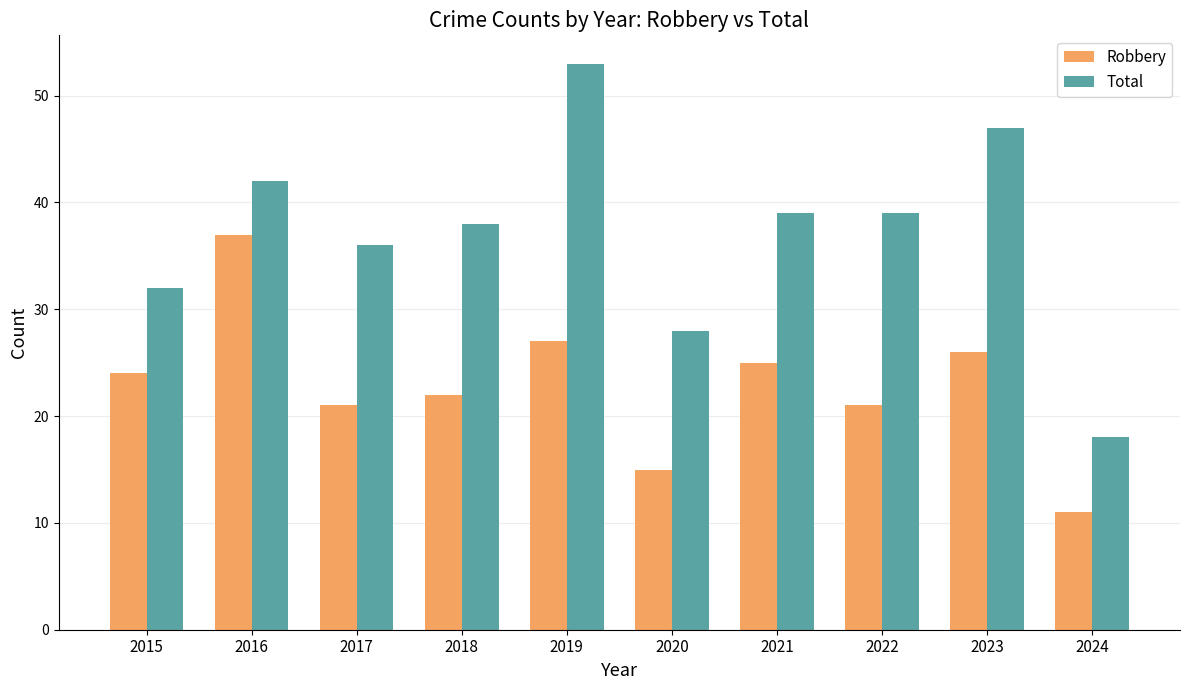

Between 2017 and 2018, which series saw the biggest shift?

Total